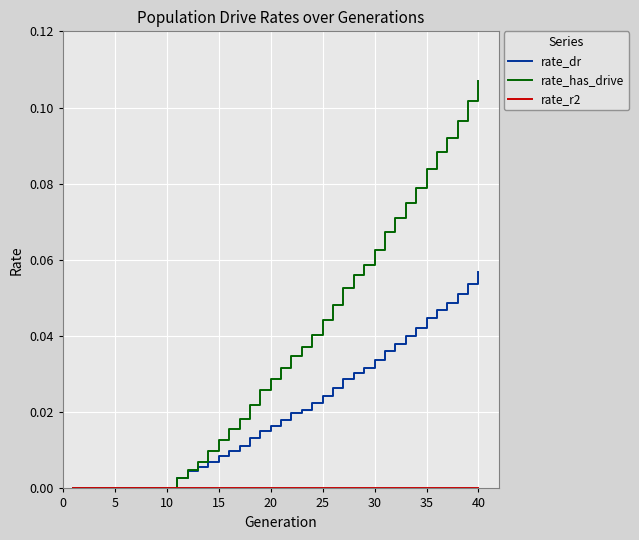

Which series has the widest spread of values?

rate_has_drive